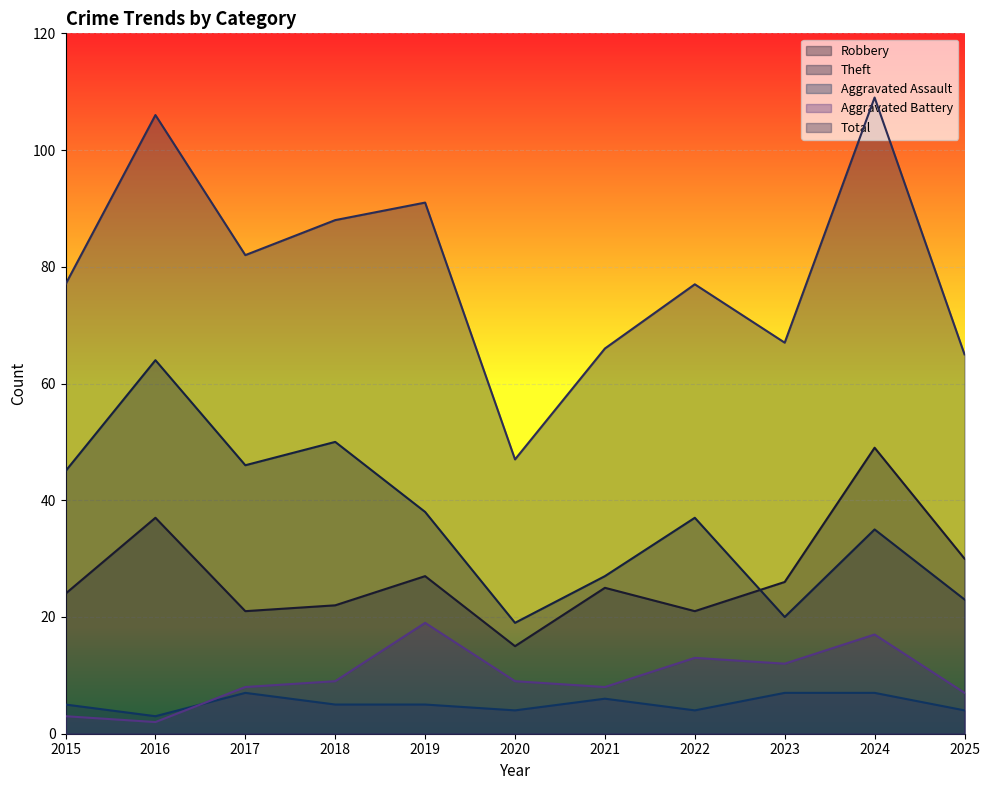

Is the value of Total at 2019 greater than the value of Robbery at 2025?

Yes